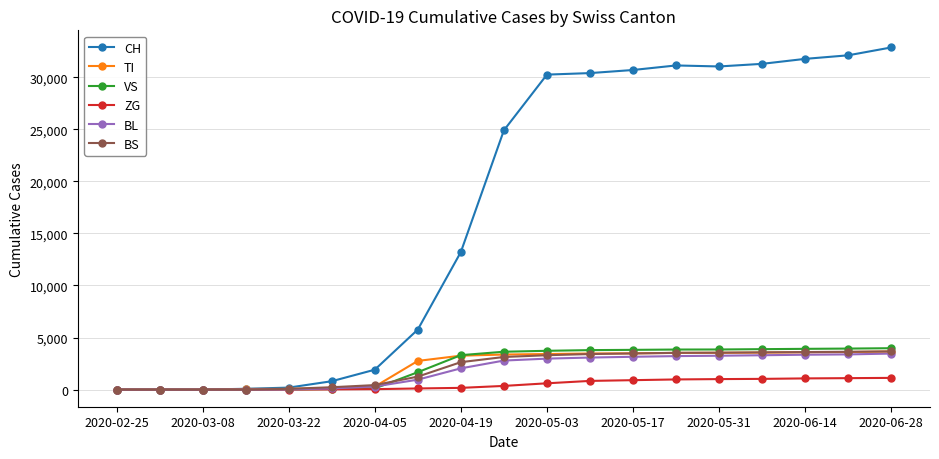

Which series has the largest range (max minus min)?

CH